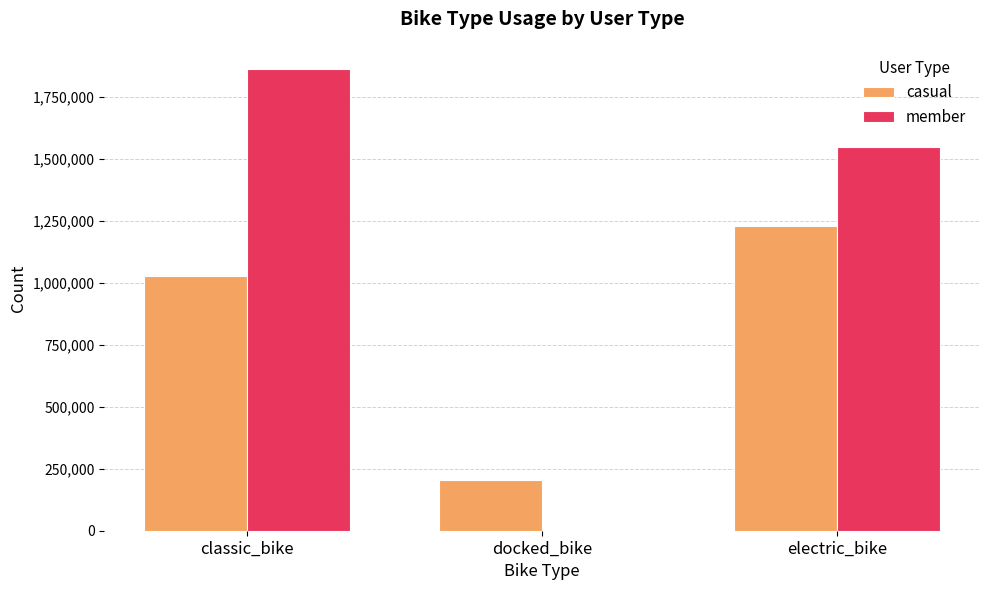

Is it true that casual equals 1028787 at classic_bike?

True